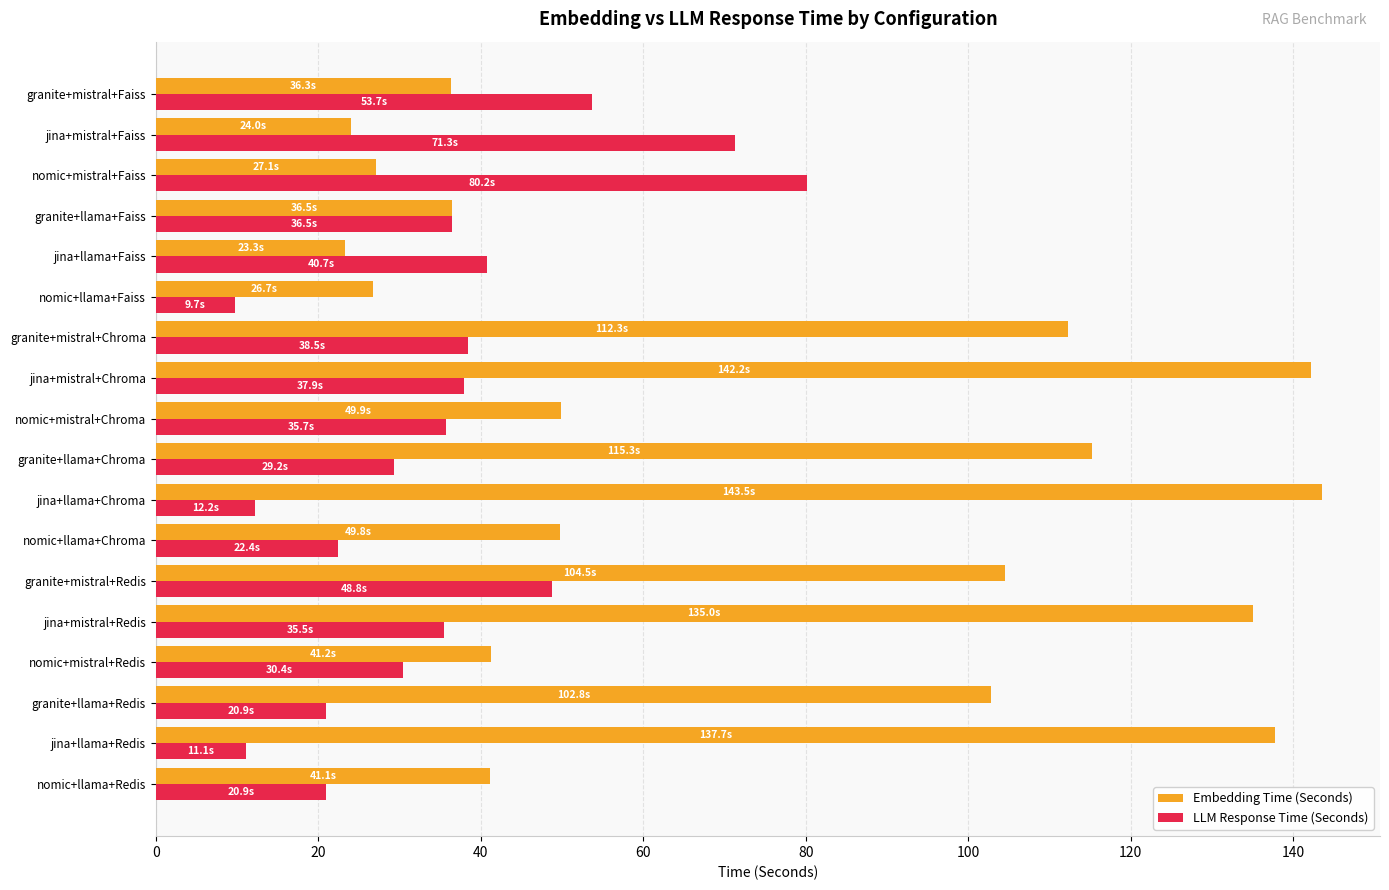

What is the difference between the highest and lowest values at nomic+mistral+Redis?

10.8